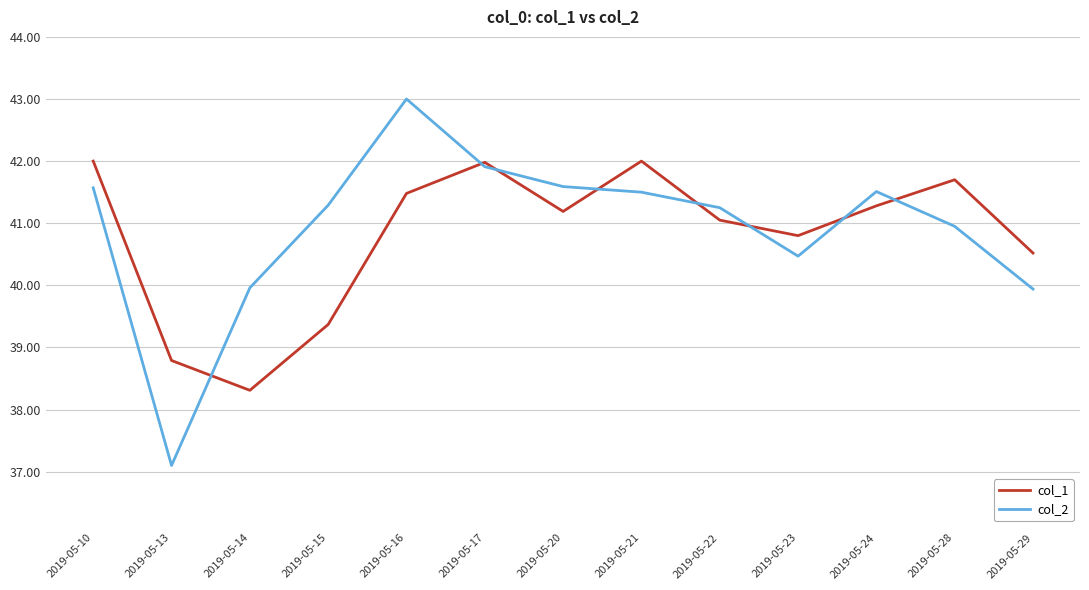

True or false: col_2 has a value of 12.2 at 2019-05-21.

False